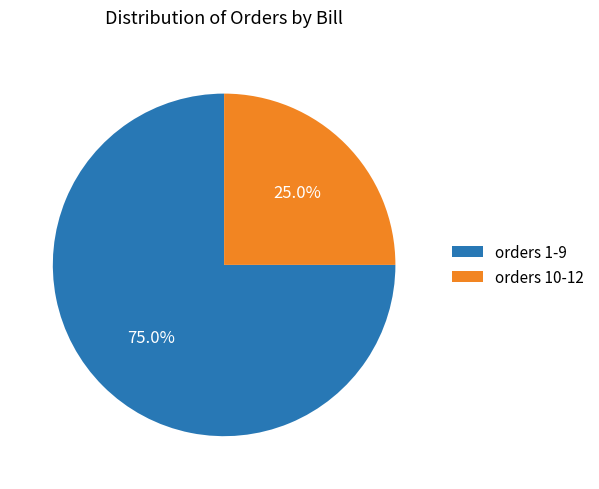

Does orders 10-12 account for over 50% of the chart?

No